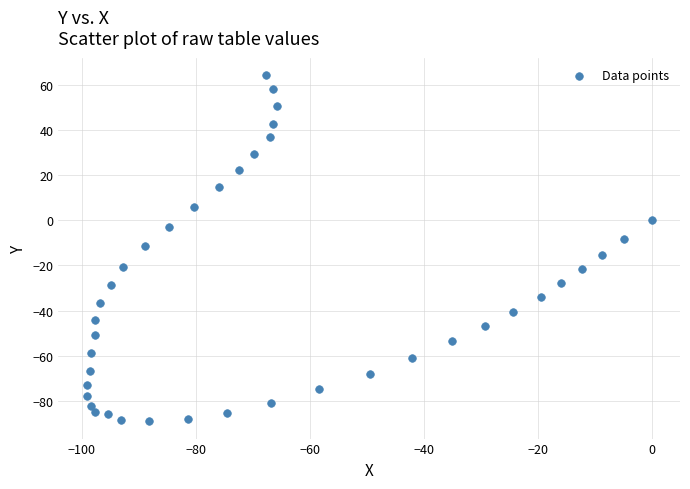

What is the range of X values (max minus min)?

99.1